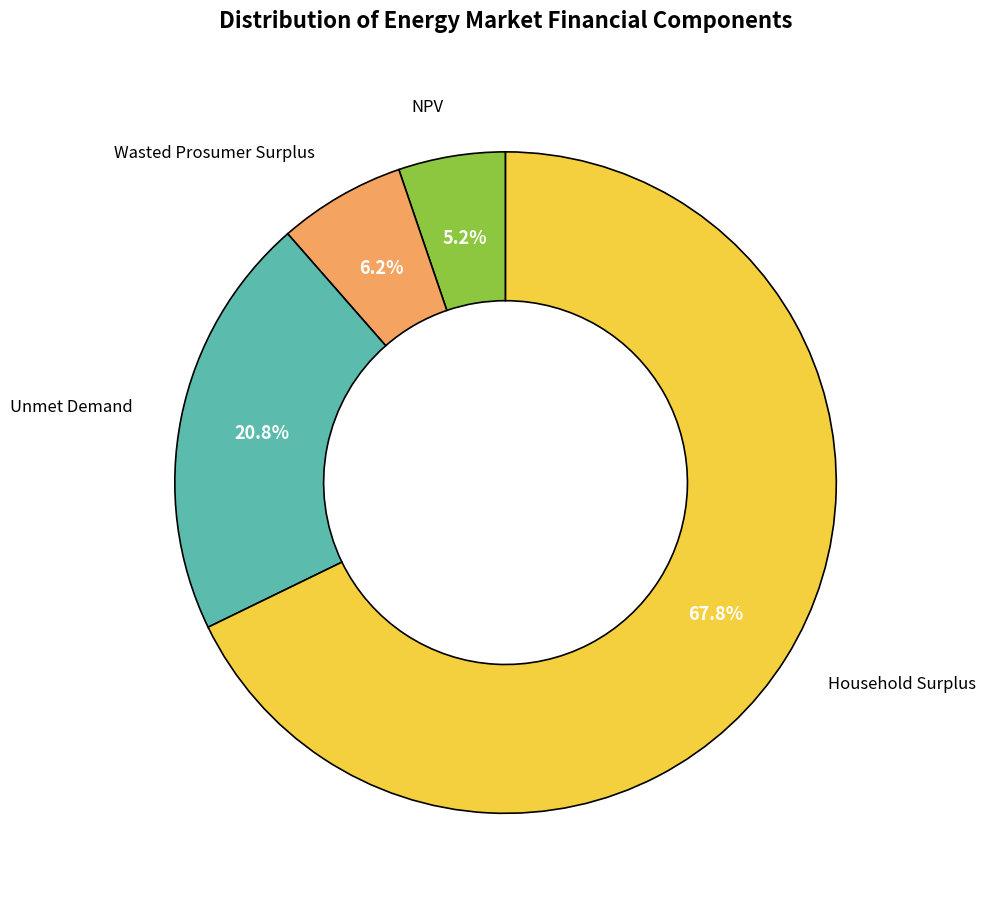

What is the ratio of the value at Unmet Demand to the value at NPV?

4.0